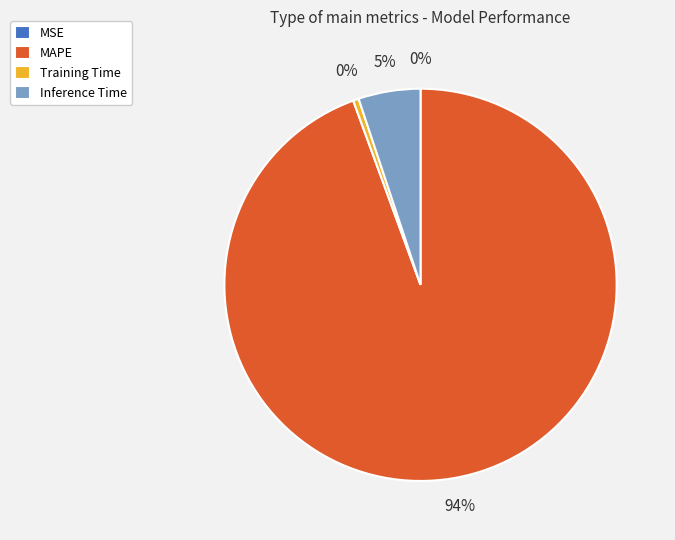

What is the majority slice?

MAPE